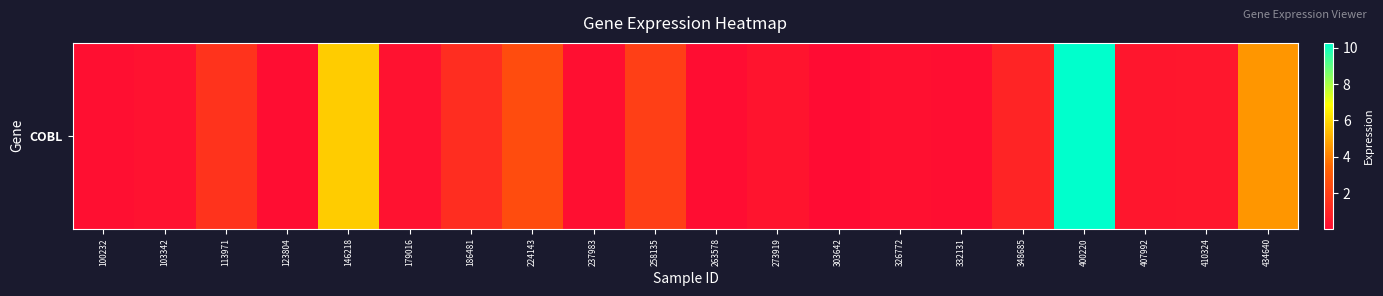

The chart shows a value of 1.0 at 348685. True or false?

True